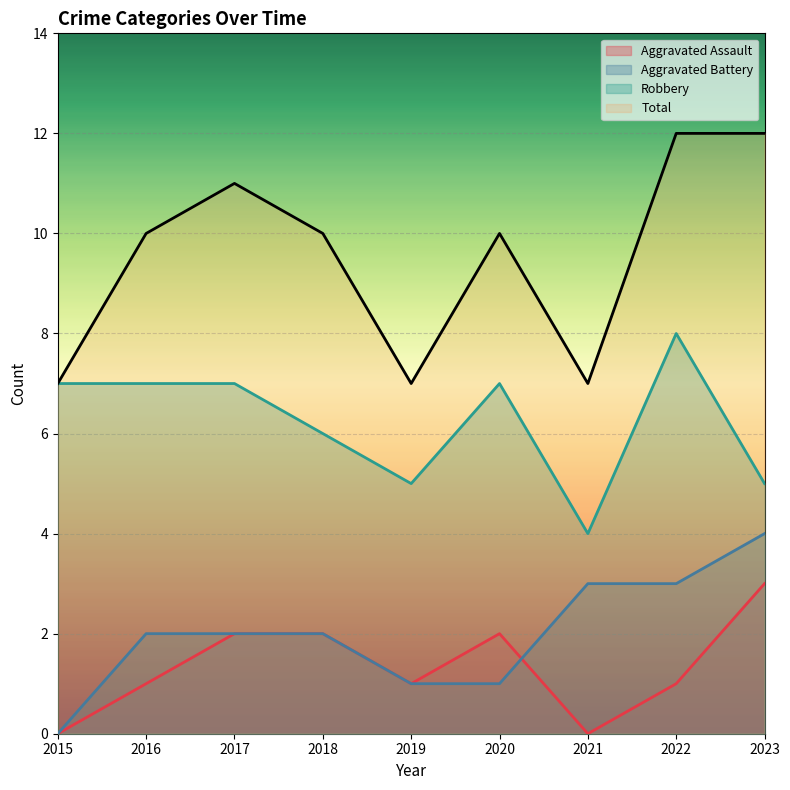

Does the chart display data point markers on the line(s)?

No